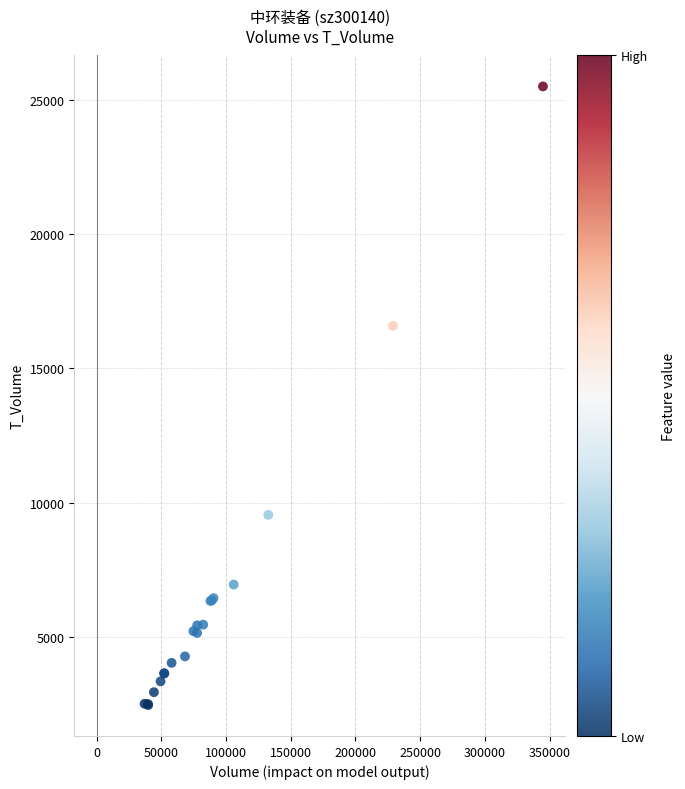

What Y value in the scatter plot is closest to 13978?

16582